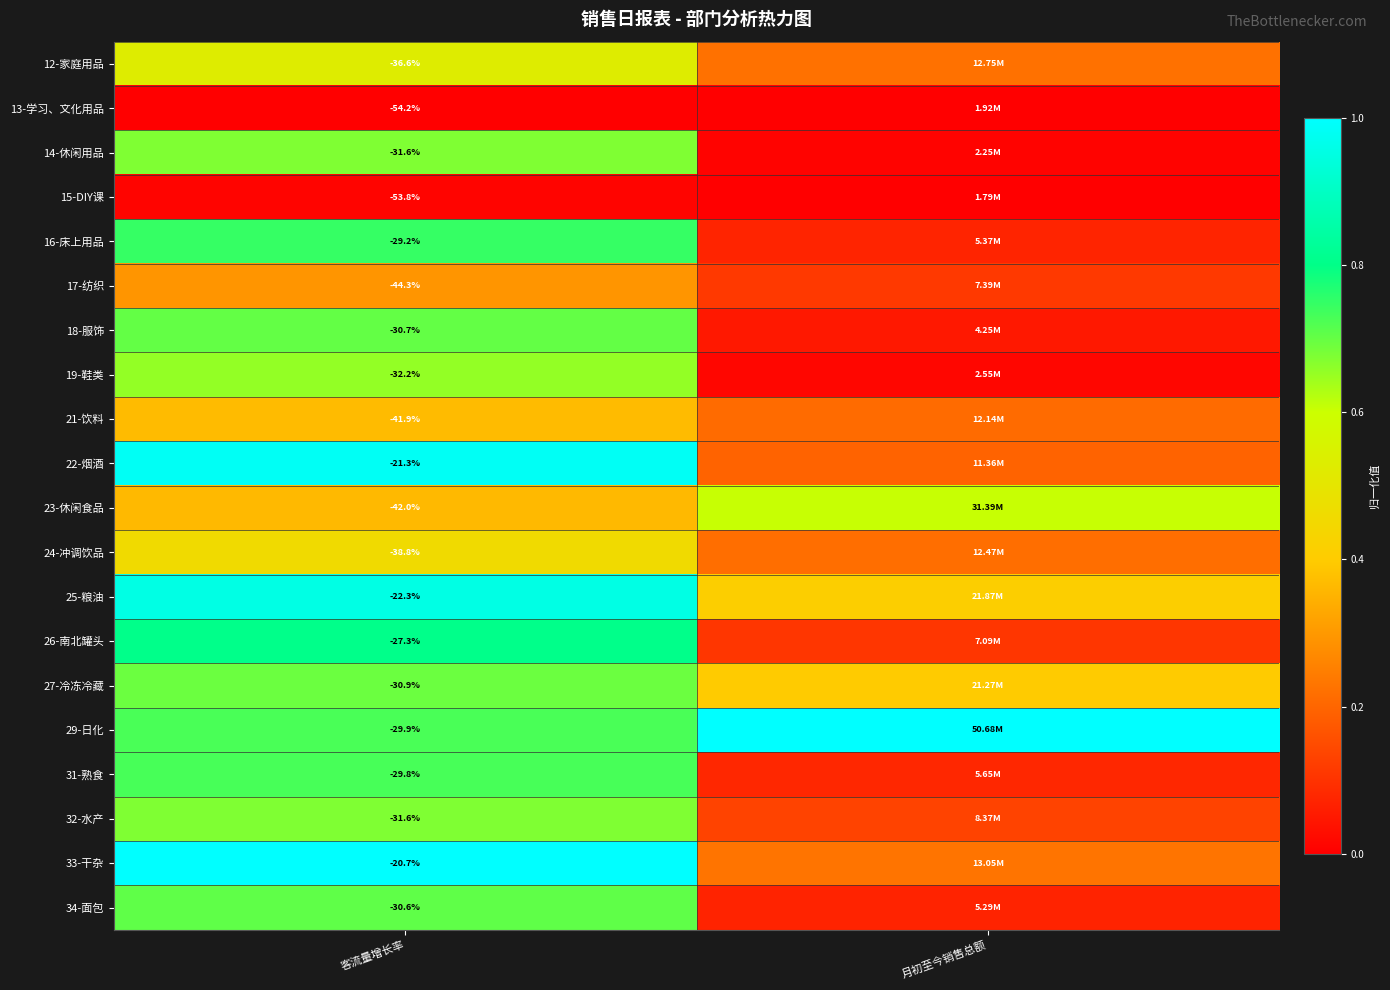

Is the value of 14-休闲用品 at 客流量增长率 greater than the value of 13-学习、文化用品 at 客流量增长率?

Yes